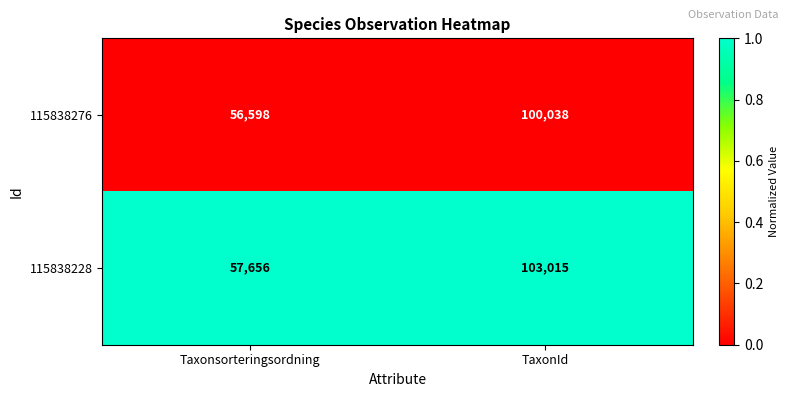

Reading left to right, transcribe all the data shown in this chart.

115838276: Taxonsorteringsordning=56598	TaxonId=100038
115838228: Taxonsorteringsordning=57656	TaxonId=103015